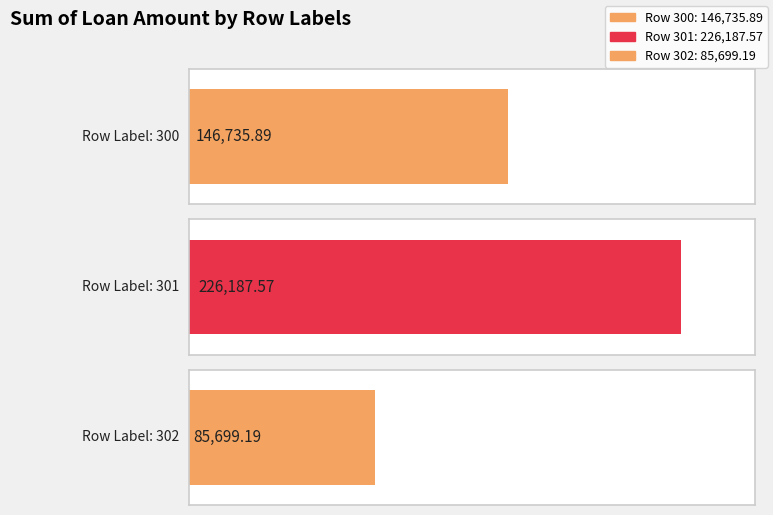

What is the change in value from 300 to 302?

-61036.7